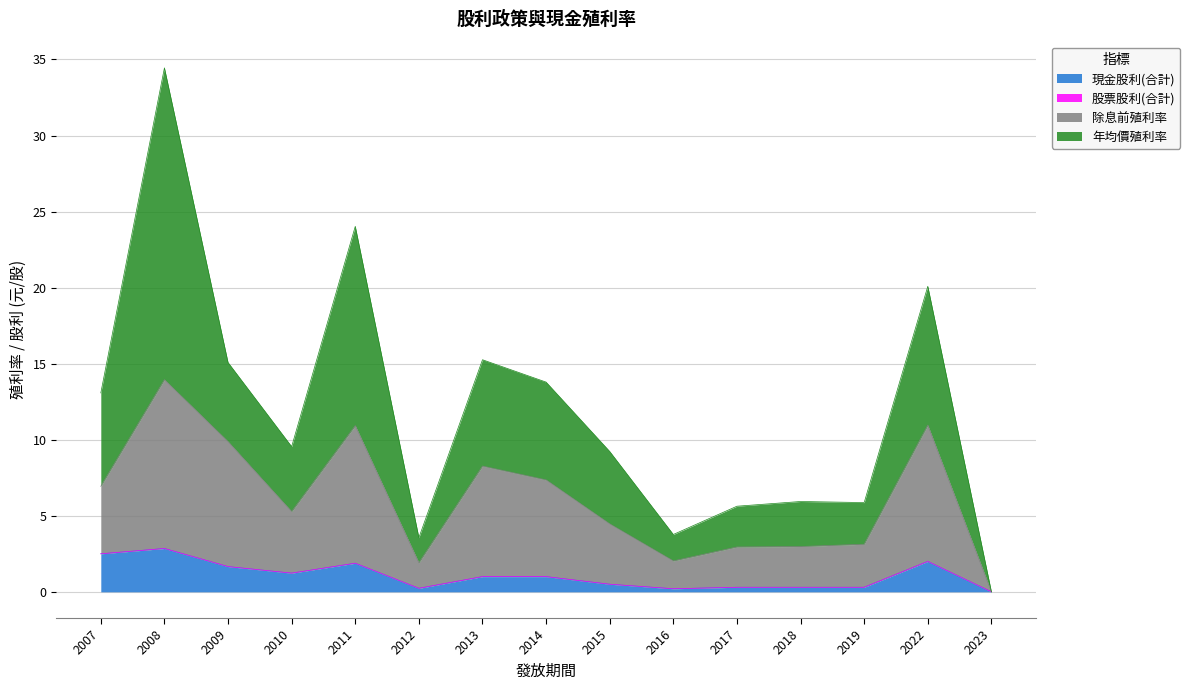

At which category is the sum across all series the highest?

2008